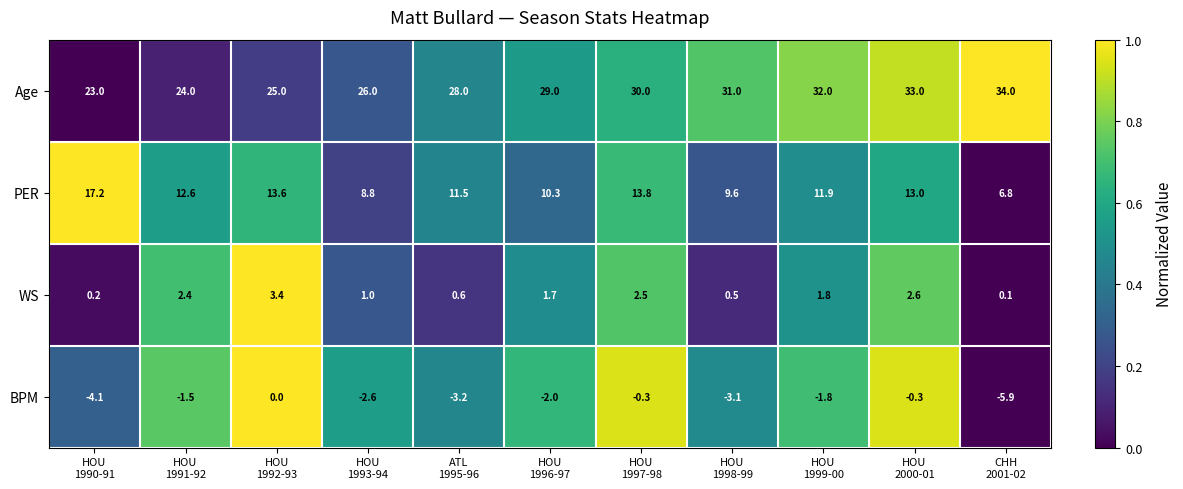

Which series has the largest range (max minus min)?

Age